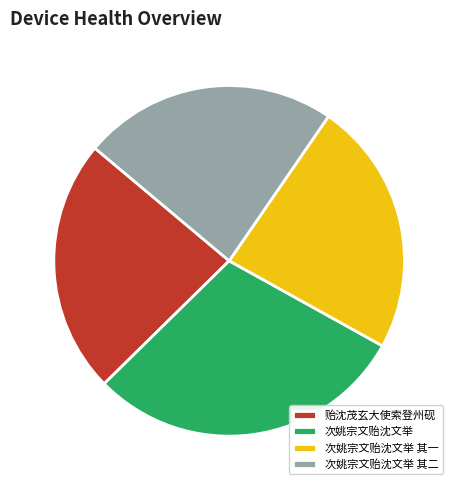

How many slices are in this pie chart?

4